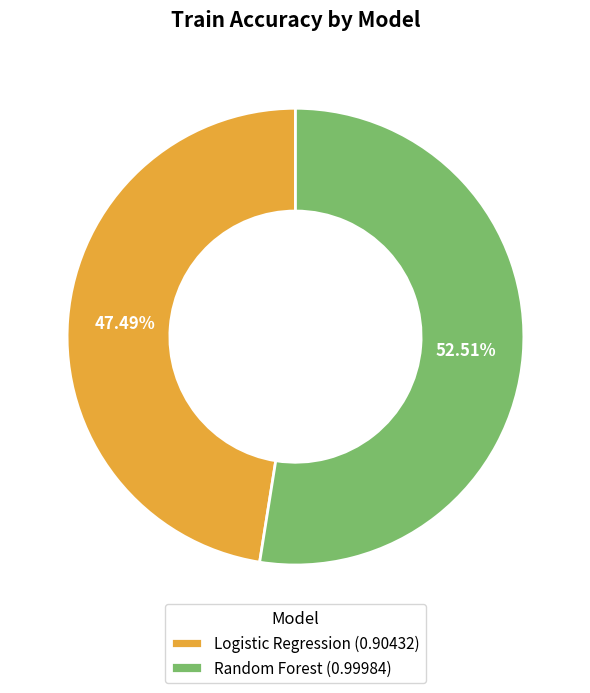

The Random Forest slice represents 53% of the pie. True or false?

True